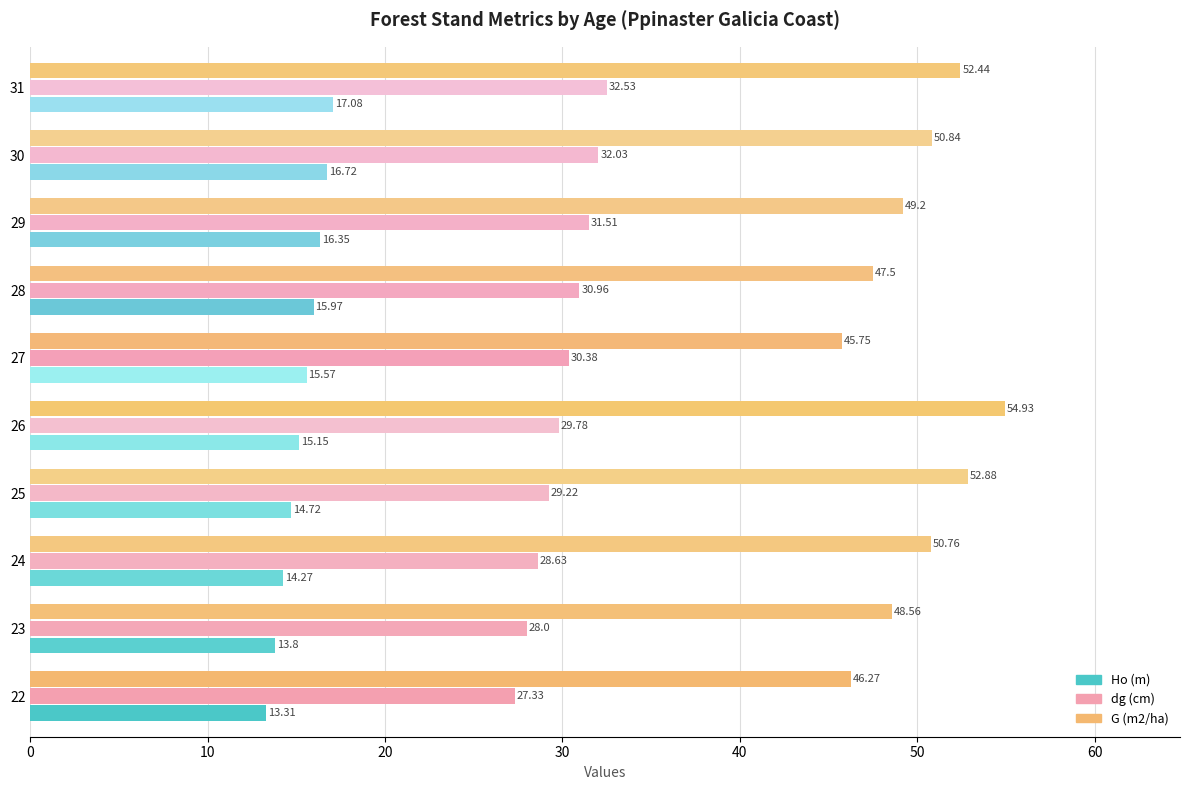

Which series has the widest spread of values?

G (m2/ha)